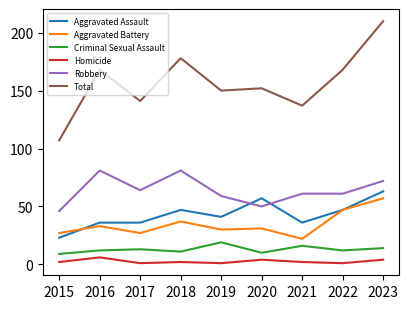

True or false: Total and Aggravated Assault intersect in this chart.

False